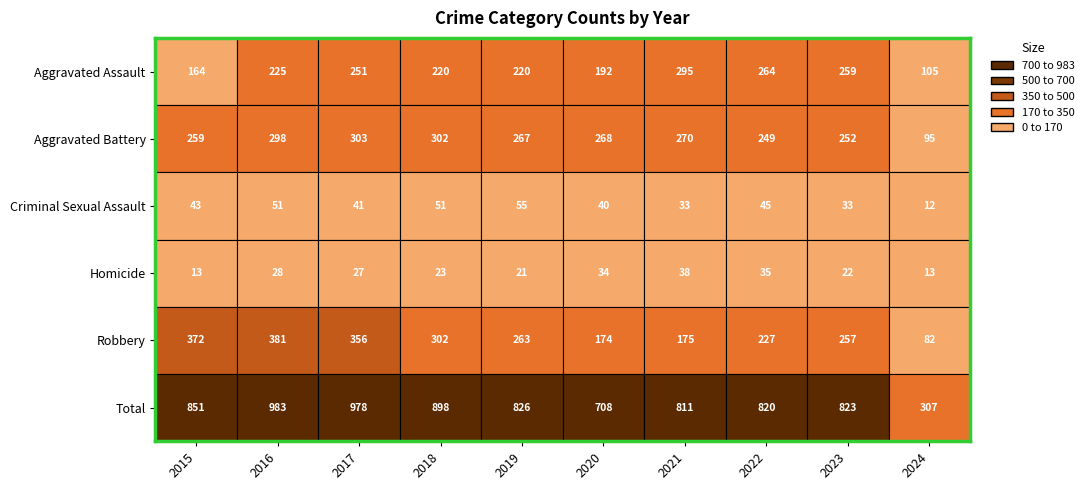

The Homicide series shows 13 at 2015. True or false?

True